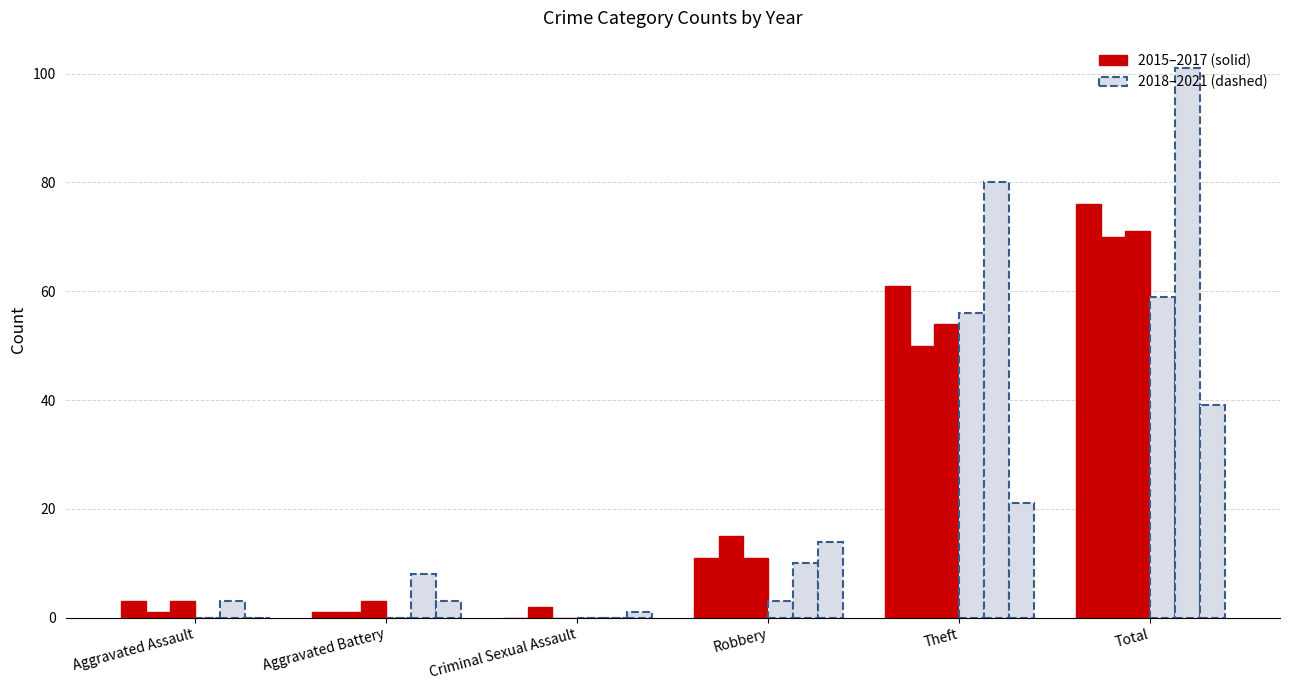

Reading right to left, transcribe all the data shown in this chart.

2016: Total=76	Theft=61	Robbery=11	Criminal Sexual Assault=0	Aggravated Battery=1	Aggravated Assault=3
2019: Total=70	Theft=50	Robbery=15	Criminal Sexual Assault=2	Aggravated Battery=1	Aggravated Assault=1
2017: Total=71	Theft=54	Robbery=11	Criminal Sexual Assault=0	Aggravated Battery=3	Aggravated Assault=3
2015: Total=59	Theft=56	Robbery=3	Criminal Sexual Assault=0	Aggravated Battery=0	Aggravated Assault=0
2018: Total=101	Theft=80	Robbery=10	Criminal Sexual Assault=0	Aggravated Battery=8	Aggravated Assault=3
2021: Total=39	Theft=21	Robbery=14	Criminal Sexual Assault=1	Aggravated Battery=3	Aggravated Assault=0